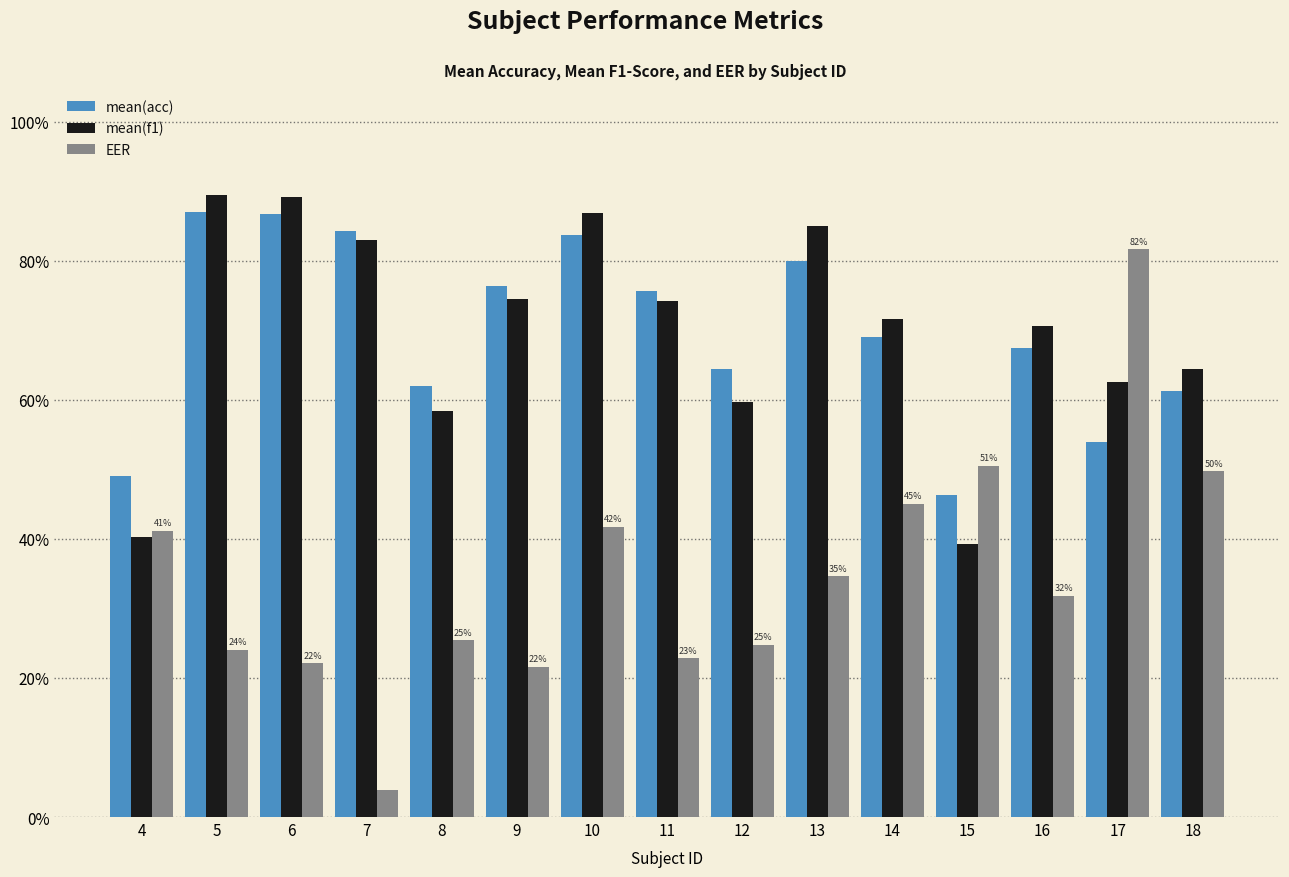

Is it true that mean(f1) equals 39.3 at 15?

True